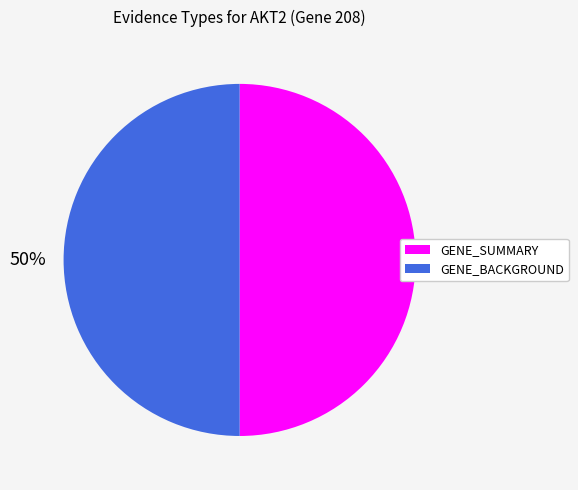

Approximately how many times larger is the value at GENE_BACKGROUND compared to GENE_SUMMARY?

1.0